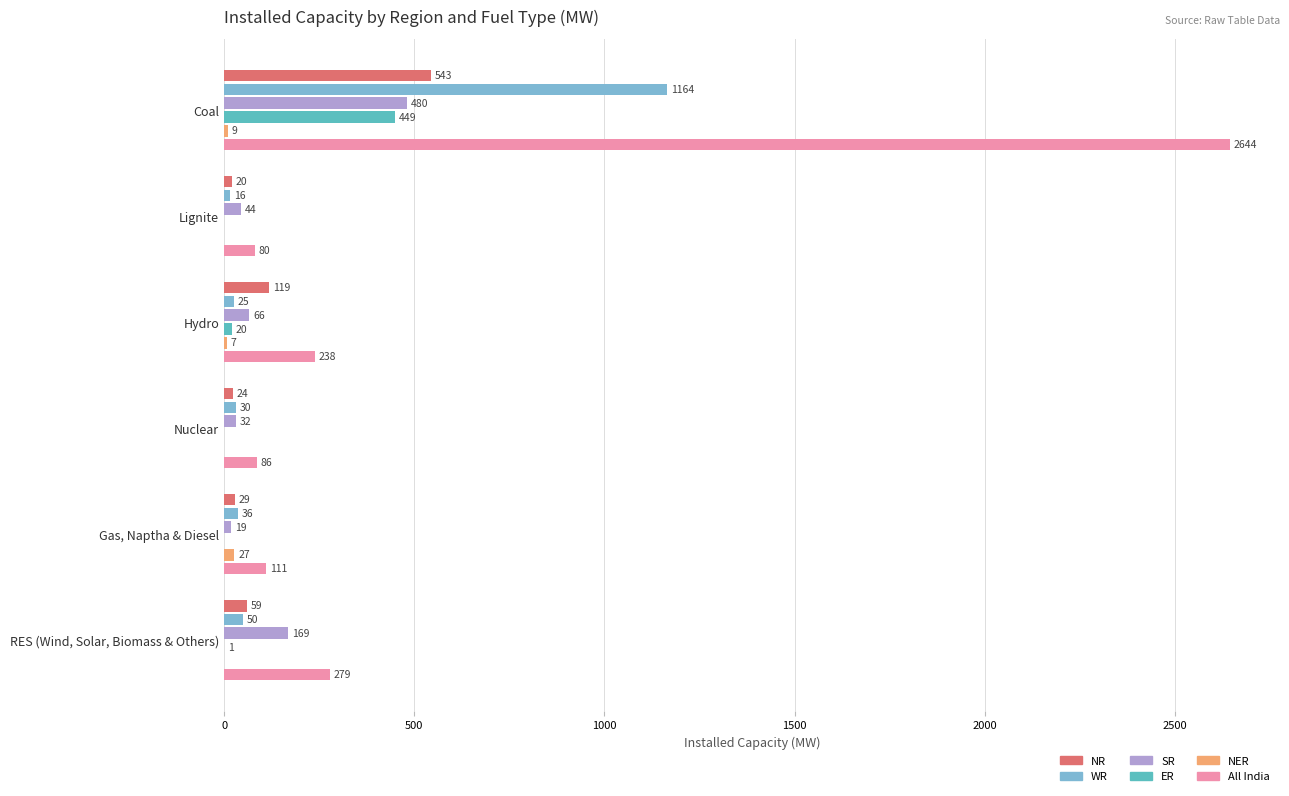

What is the approximate value of SR at Hydro?

66